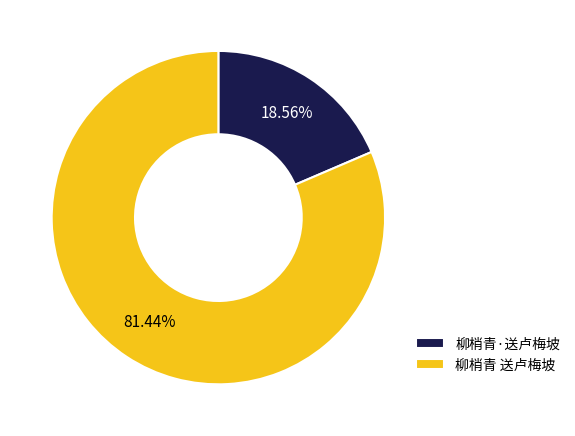

To the nearest percent, what is the difference between the 柳梢青·送卢梅坡 and 柳梢青 送卢梅坡 slice percentages?

63%